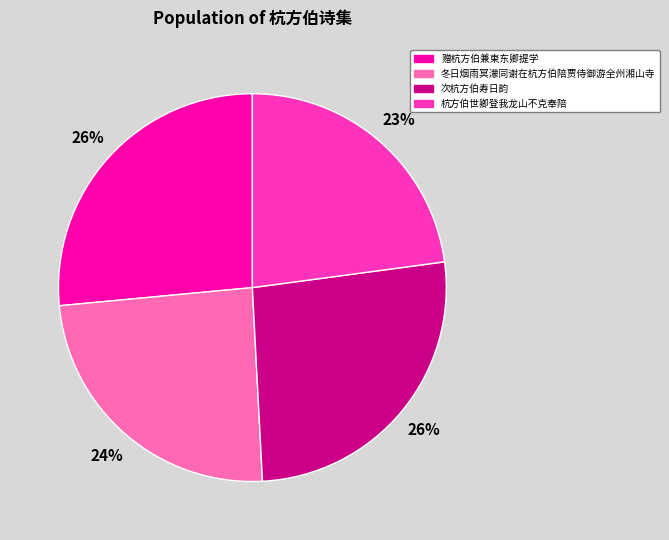

Is 冬日烟雨冥濛同谢在杭方伯陪贾侍御游全州湘山寺 the majority of the pie?

No